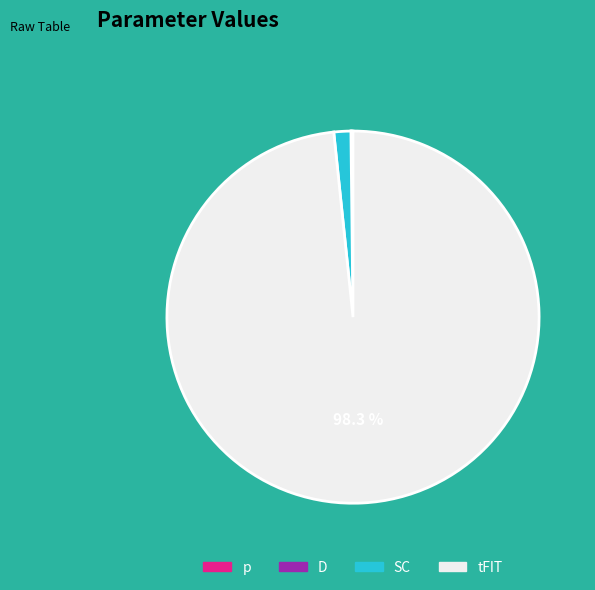

Is the sum of SC and tFIT greater than half?

Yes